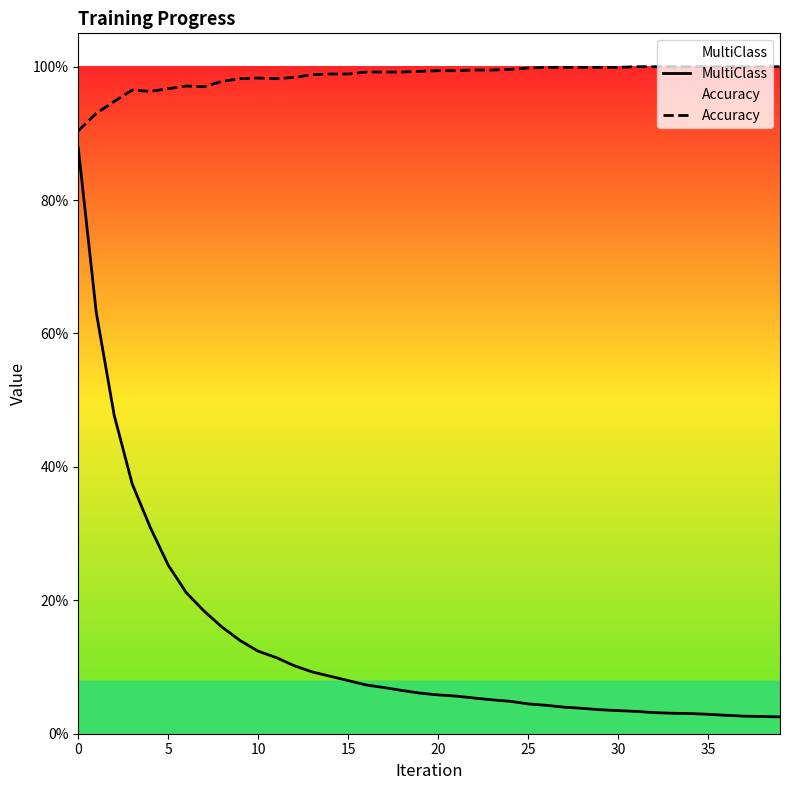

At which category does the chart reach its minimum across all series?

39